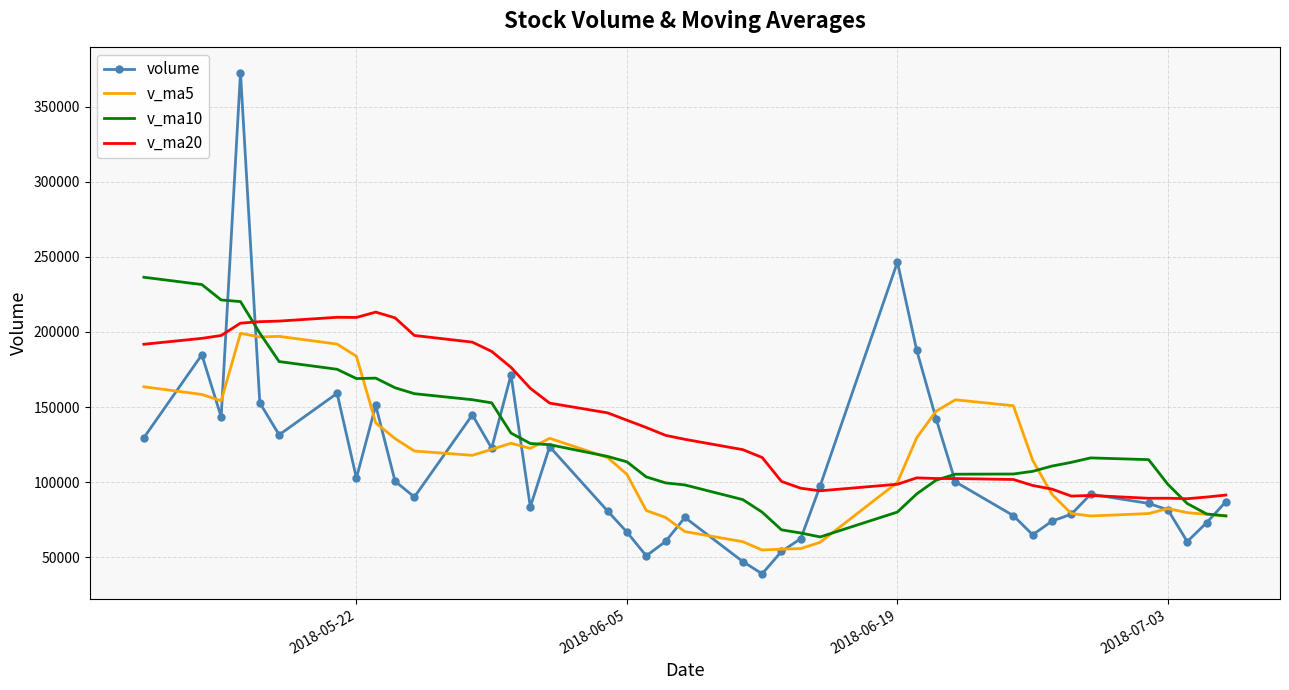

What is the maximum value shown in the chart?

372849.3